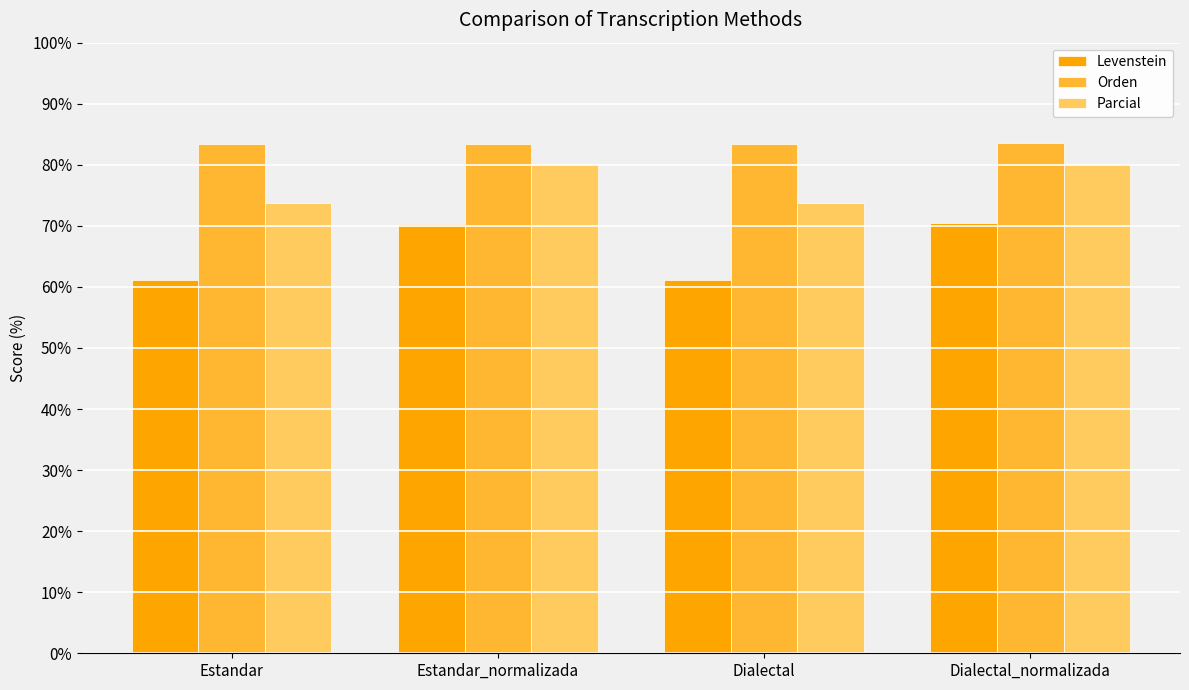

Does the chart contain any negative values?

No